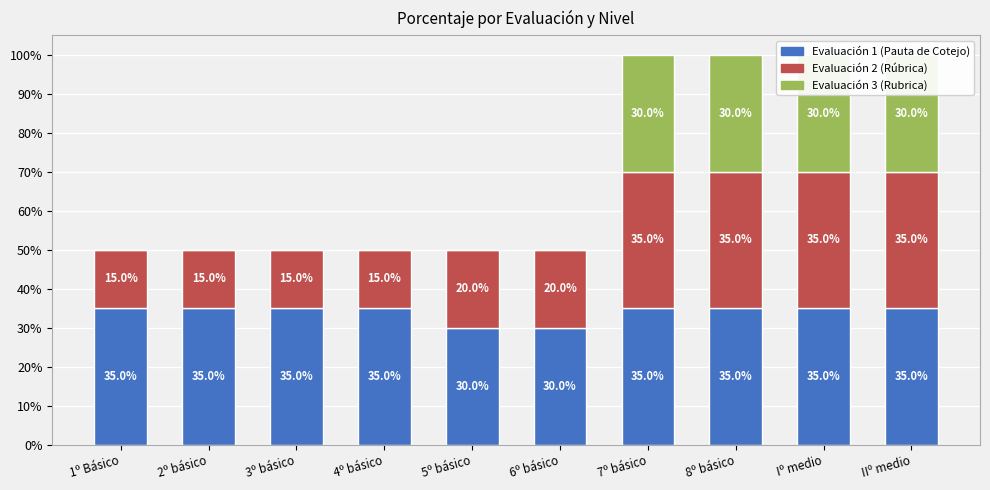

Between 1º Básico and Iº medio, which series saw the biggest shift?

Evaluación 3 (Rubrica)